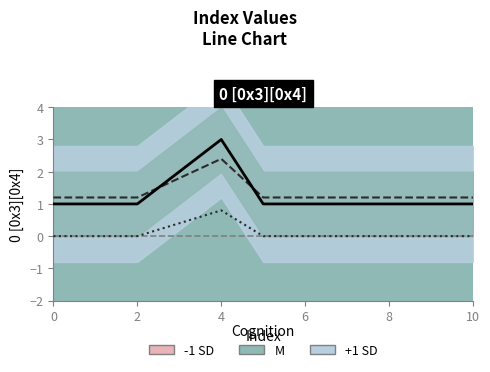

What is the ratio of the value at 4 to the value at 2?

2.0